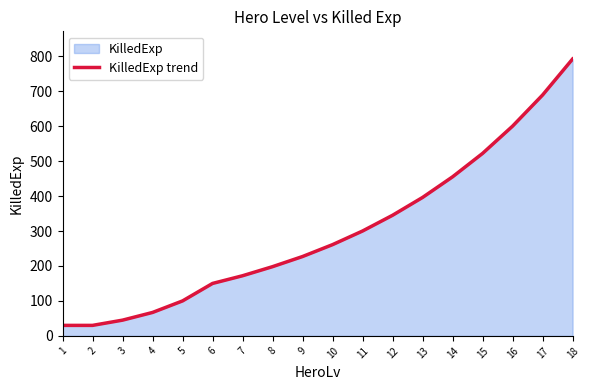

Count the number of categories in the chart.

18